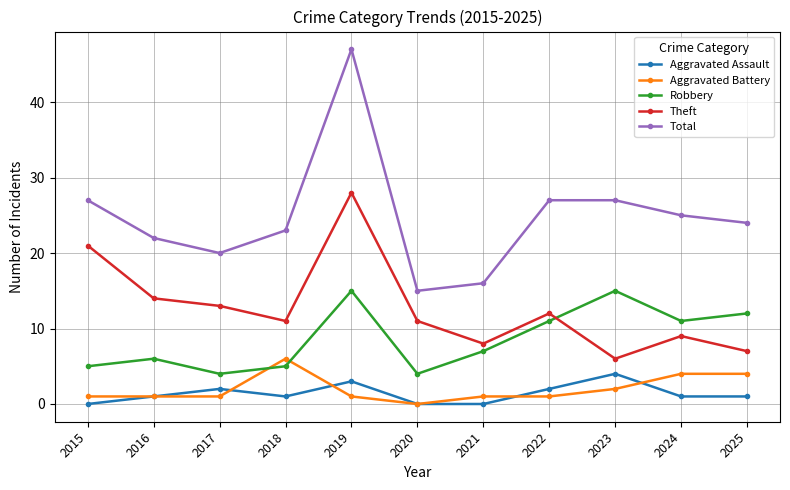

Where do Aggravated Battery and Robbery first cross each other?

2017 and 2018